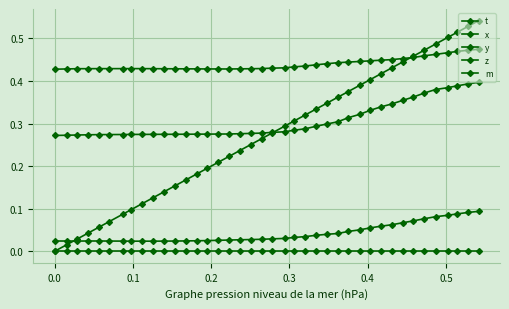

Count the number of data series in this chart.

5